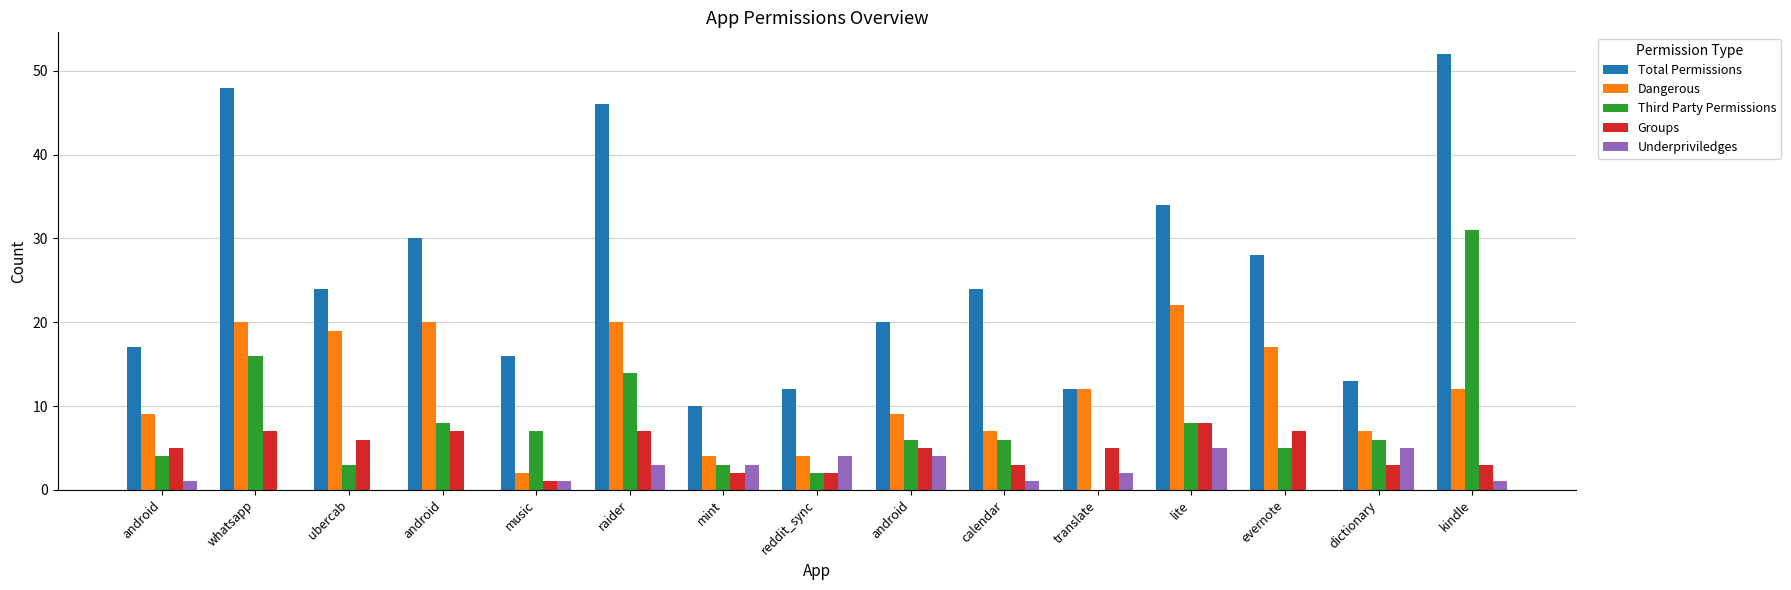

Which category has the lowest value in the Groups series?

music